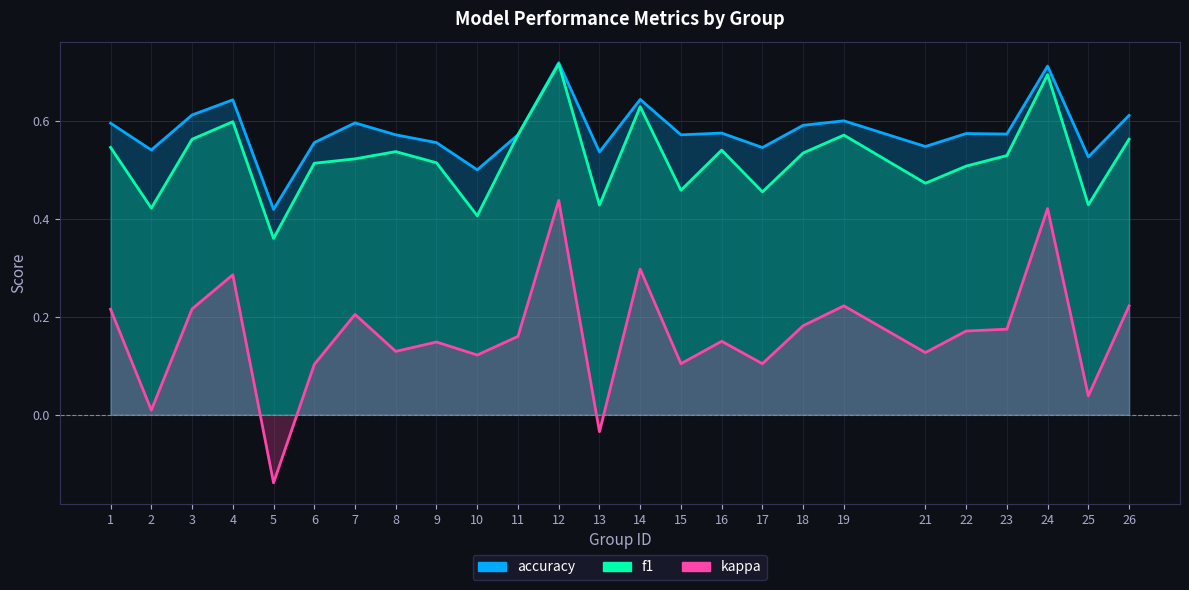

Which label corresponds to the smallest value in the chart?

5